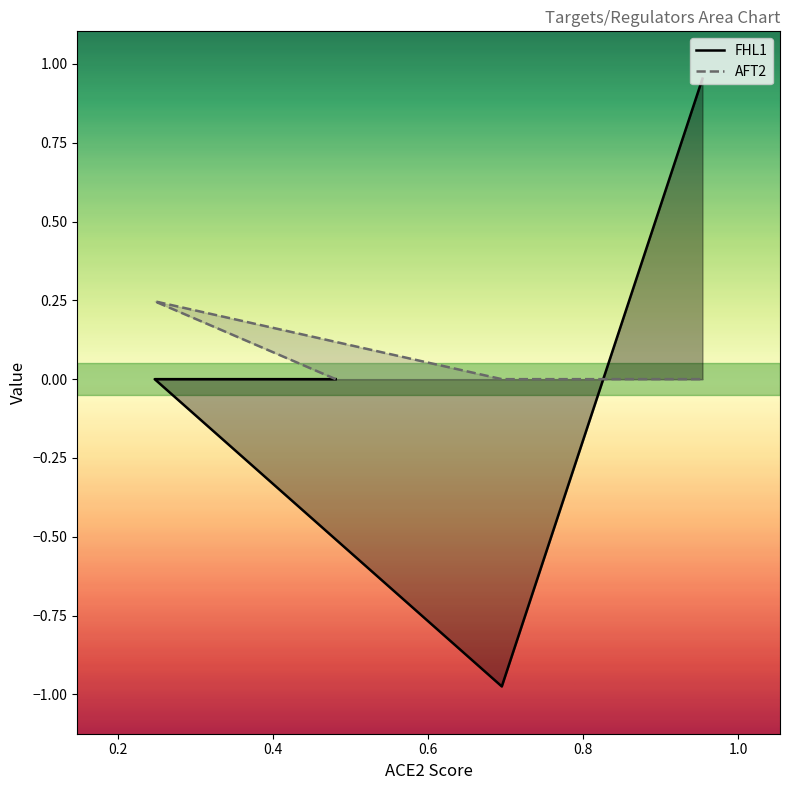

Which series has the widest spread of values?

FHL1